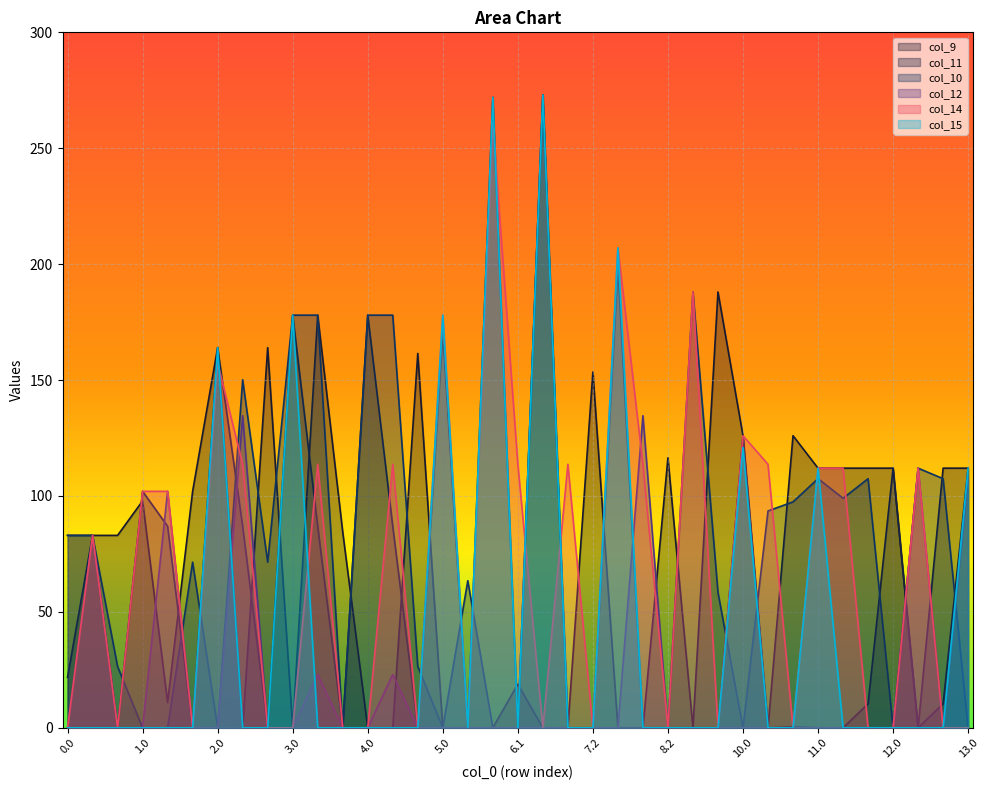

How many times do col_10 and col_12 cross each other?

3